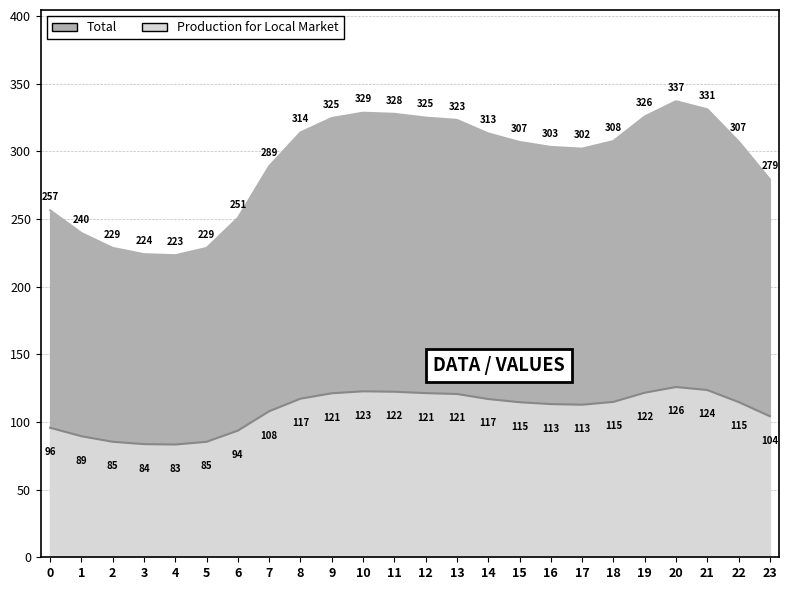

At which label does Production for Local Market reach its peak?

20